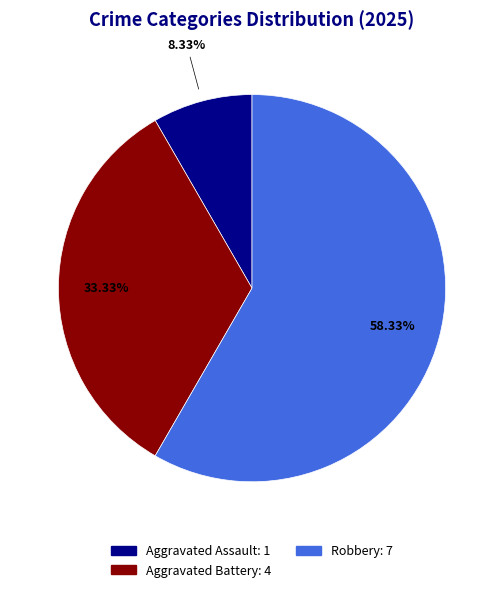

Is there any slice that represents more than half of the pie?

Yes